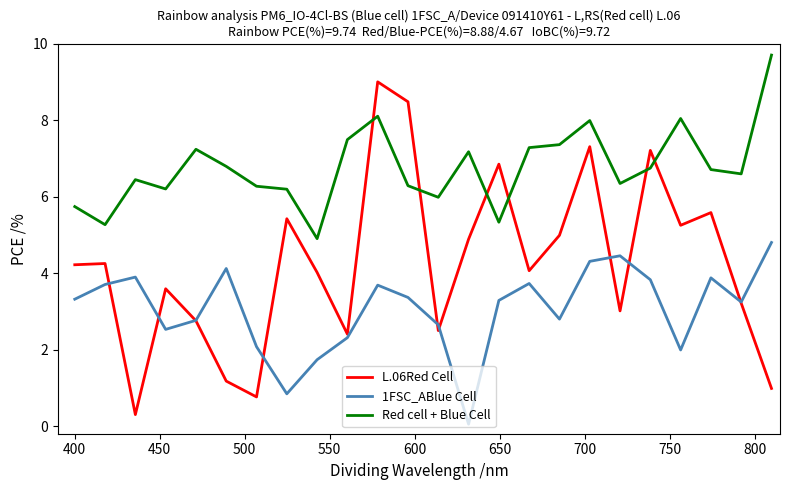

What is the maximum value for 1FSC_ABlue Cell?

4.8